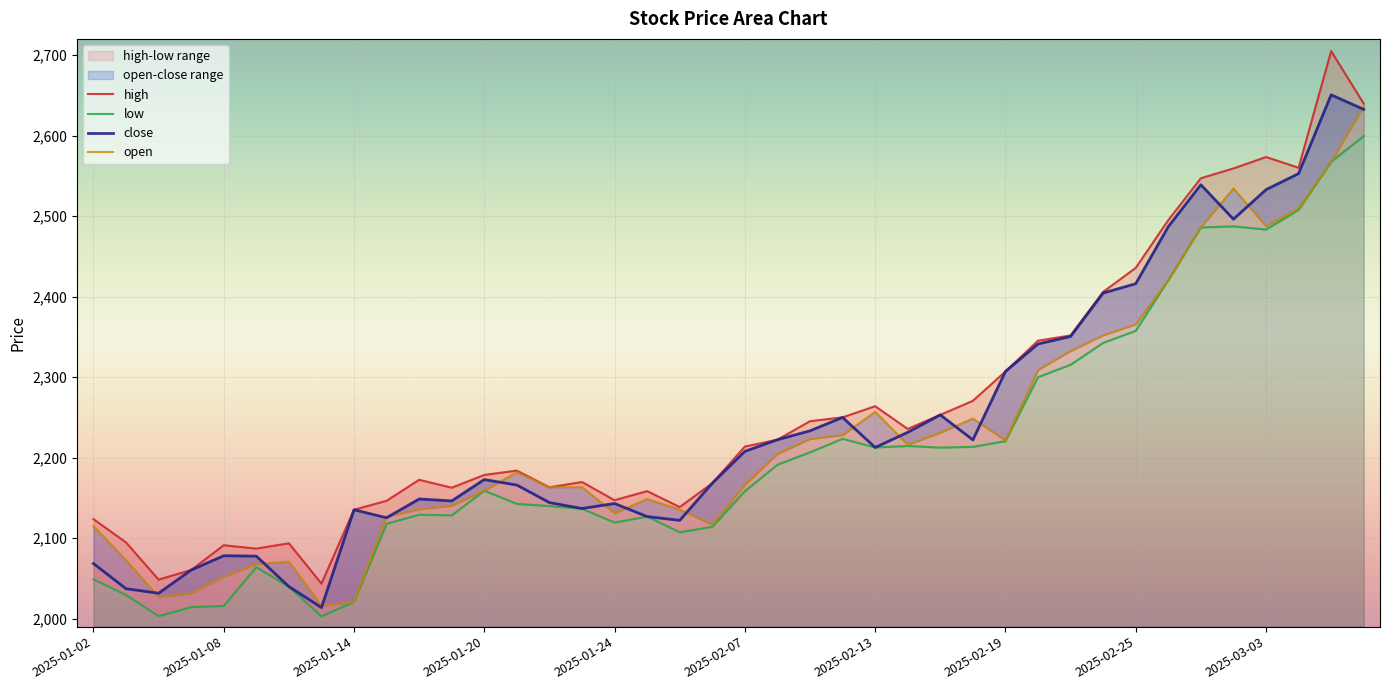

The value of low at 2025-02-26 is 902.4. True or false?

False